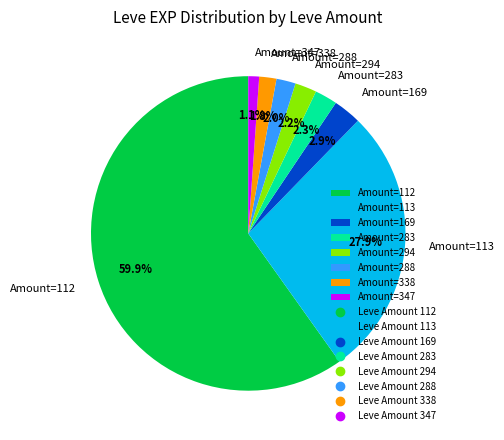

Which category has the smallest portion of the pie?

Amount=347